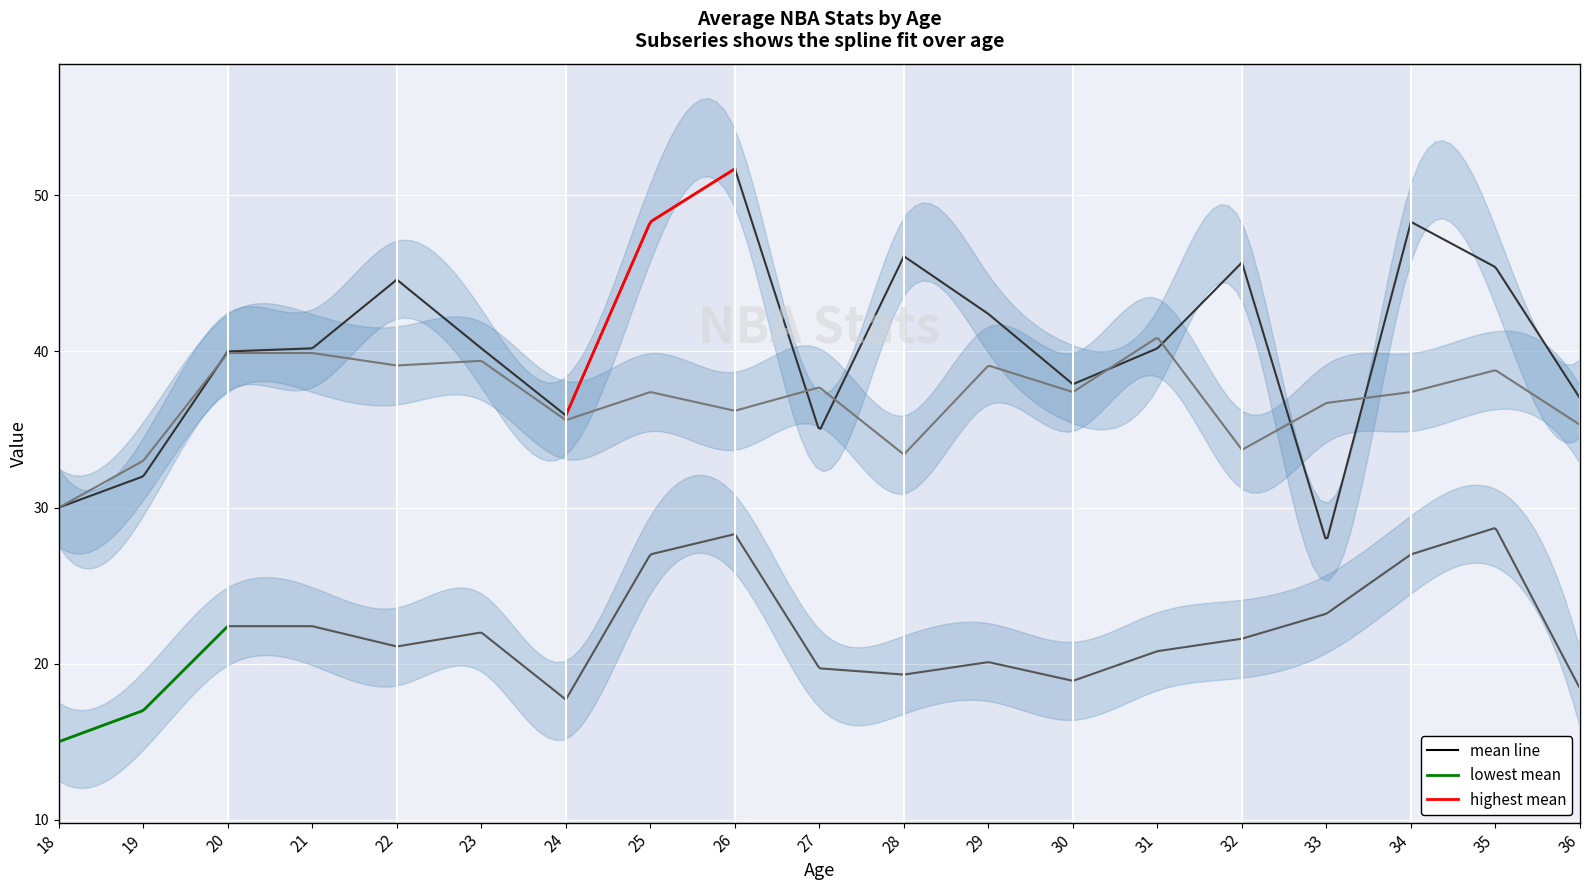

True or false: MIN and PTS cross at least once.

False